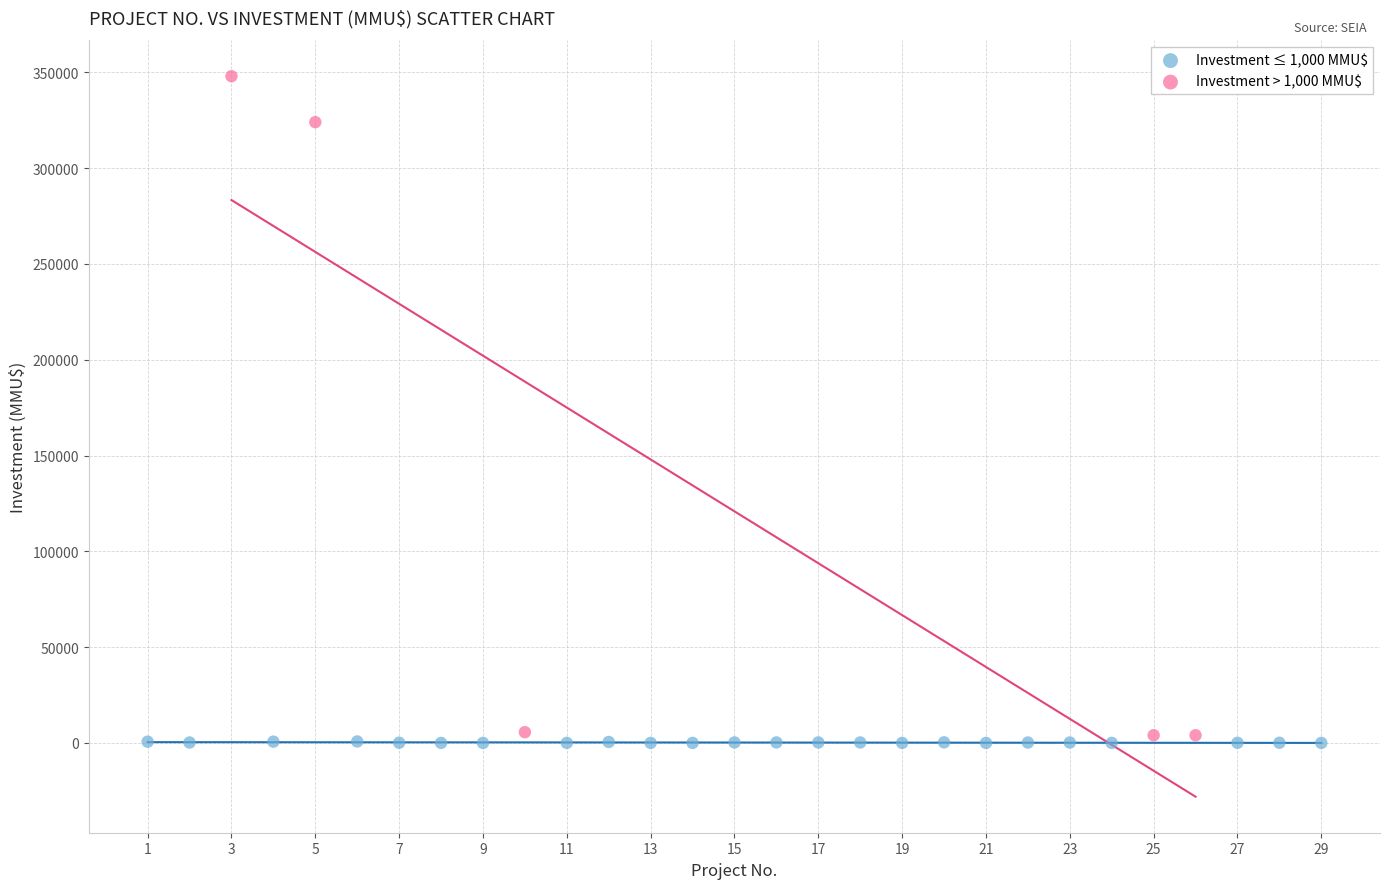

Which series has the widest spread of Y values?

Investment > 1,000 MMU$